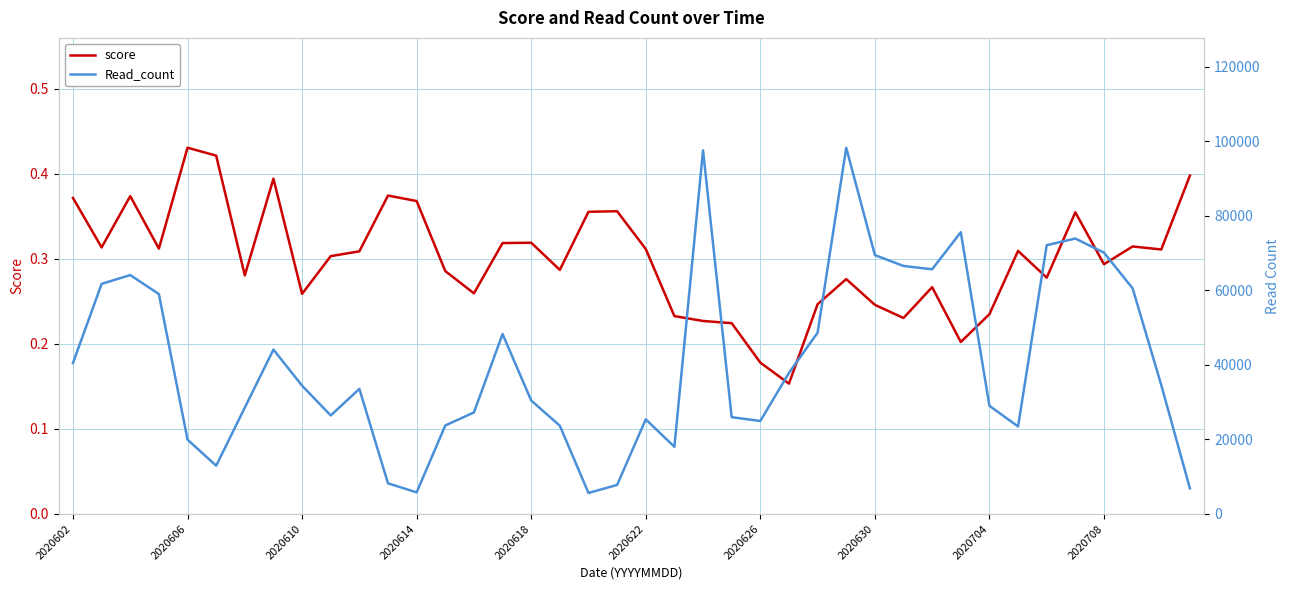

How many interior local peaks does the score series have?

11